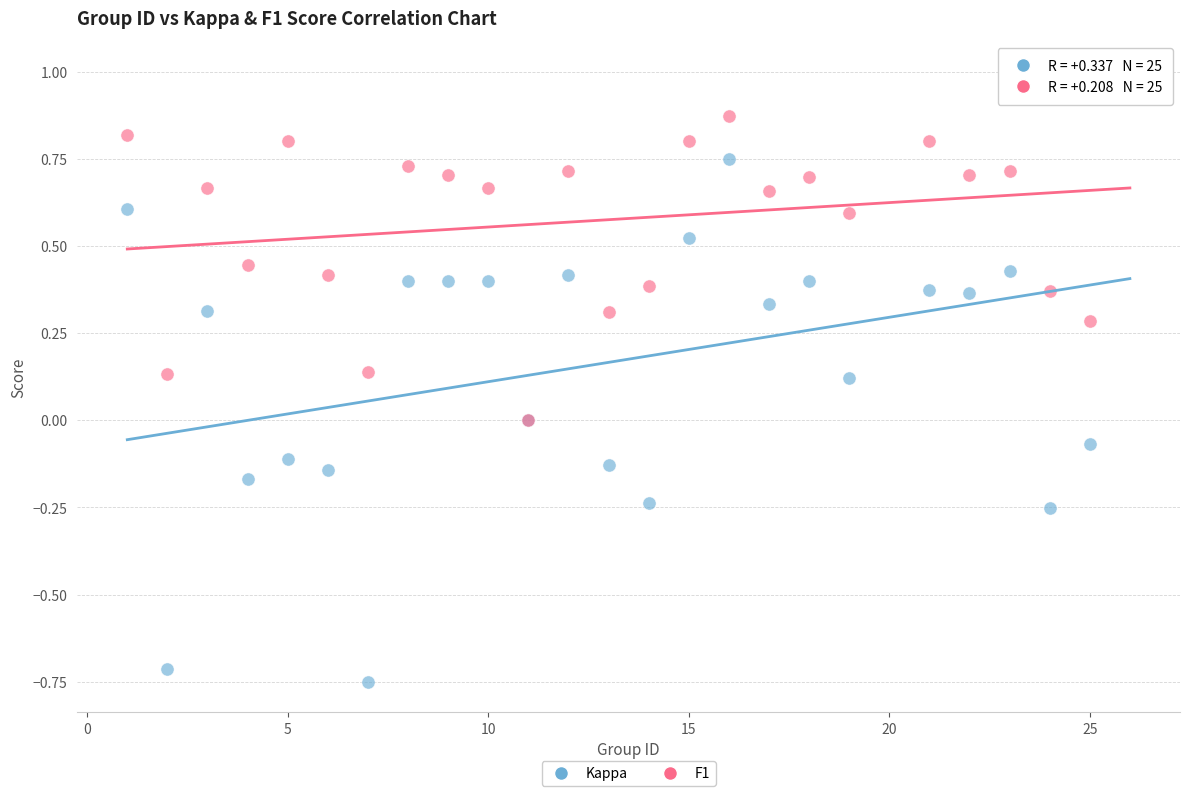

What are all the series names shown in the legend?

Kappa, F1